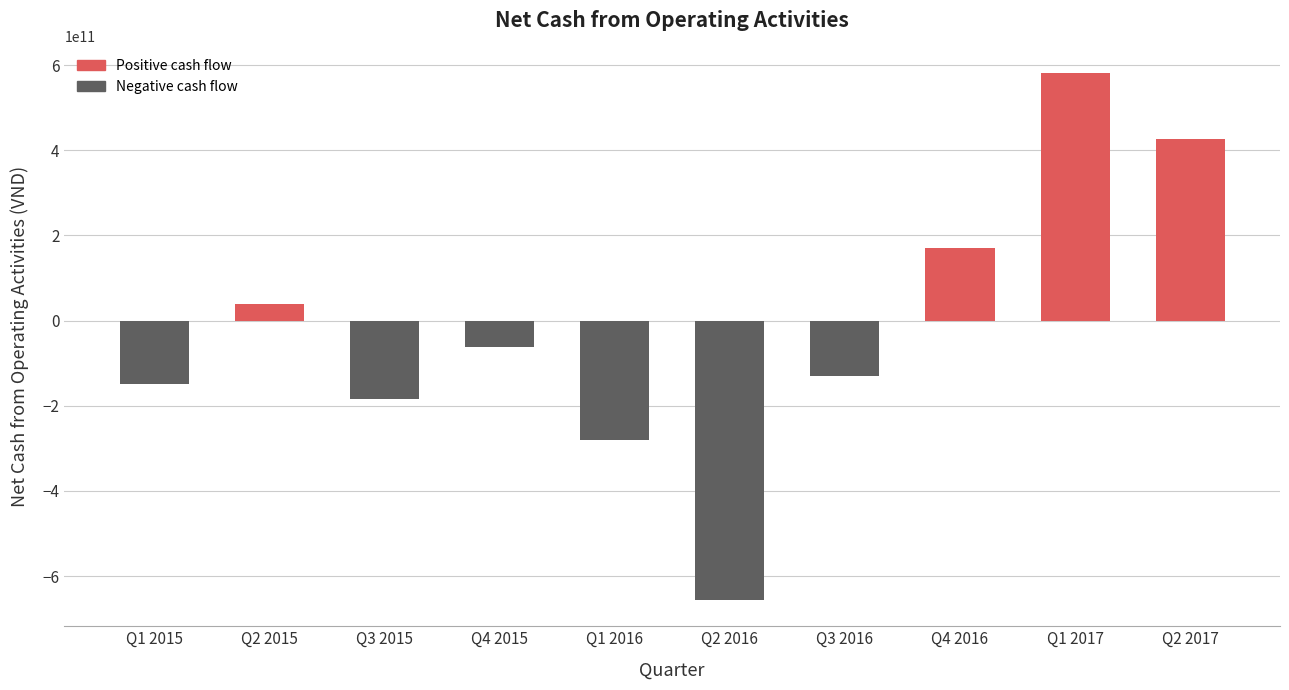

What is the change in value from Q2 2015 to Q1 2016?

-317311064609